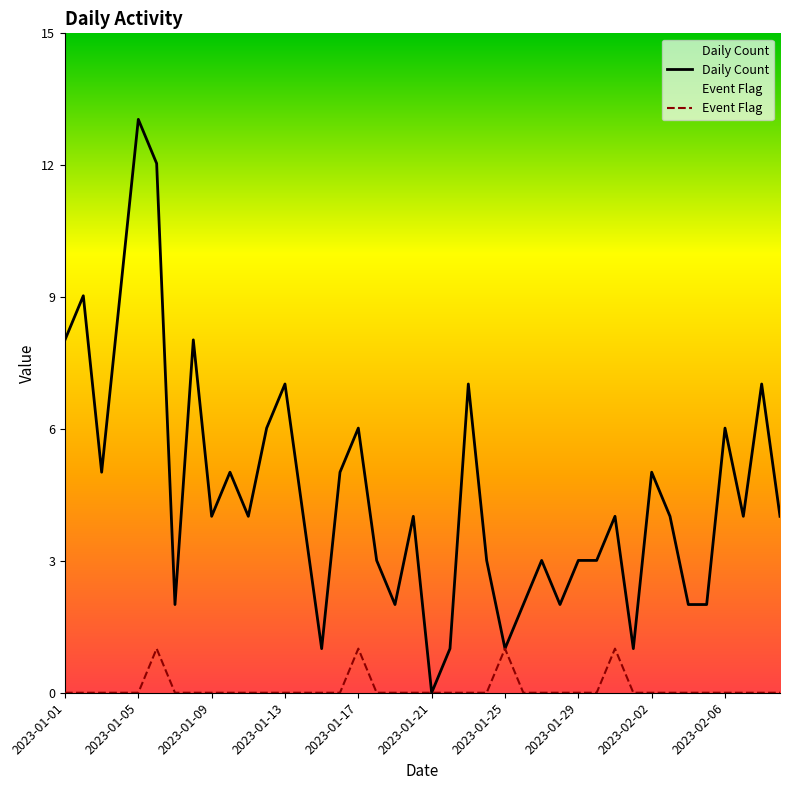

The value of Event Flag at 2023-01-19 is 0. True or false?

False